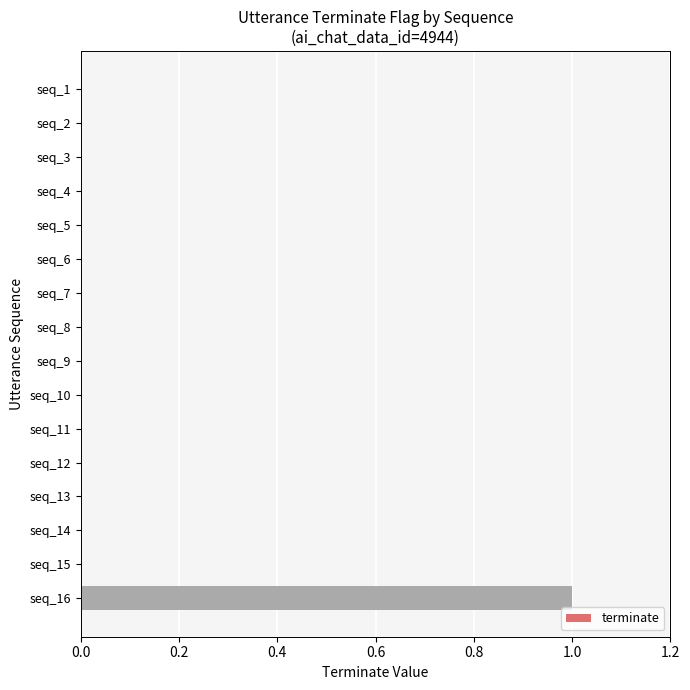

Is it true that the value at seq_3 is 0?

True